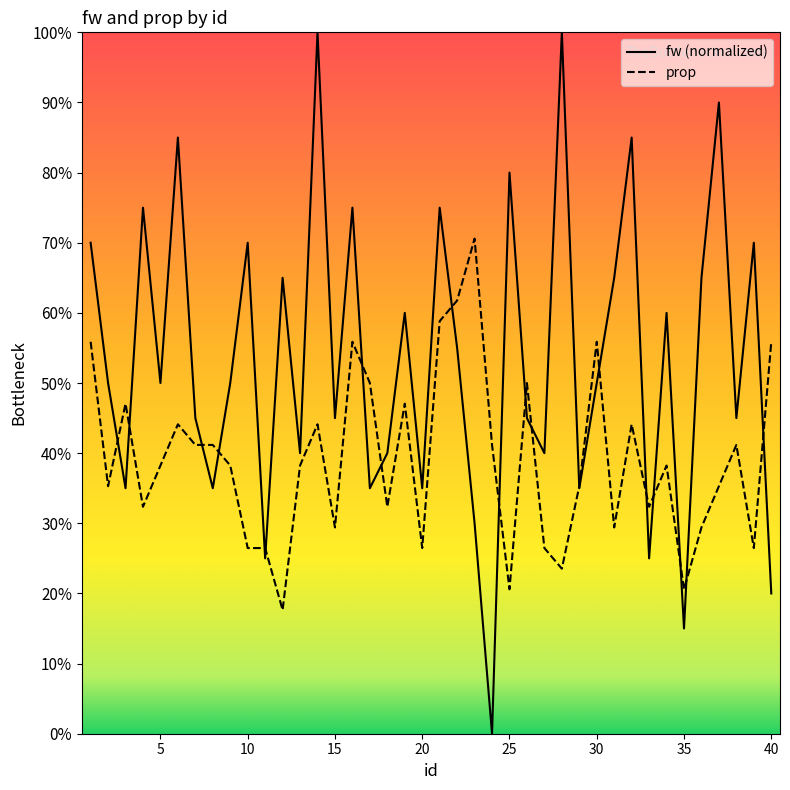

Where is prop nearest to the value 0?

12